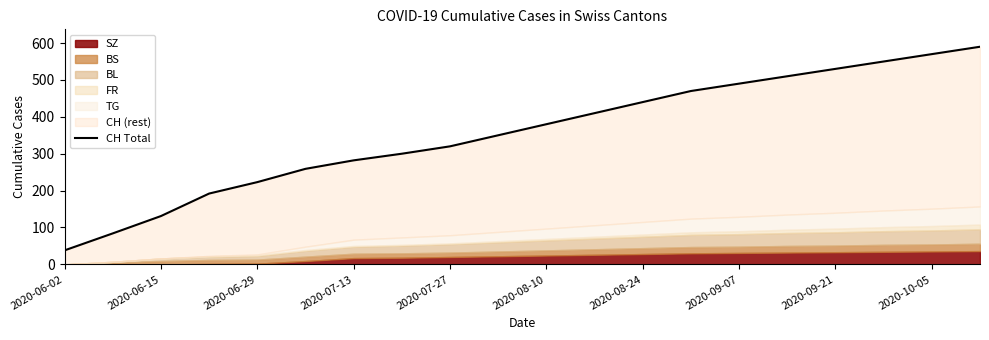

What is the ratio of the value at 2020-07-13 to the value at 2020-07-27?

0.9